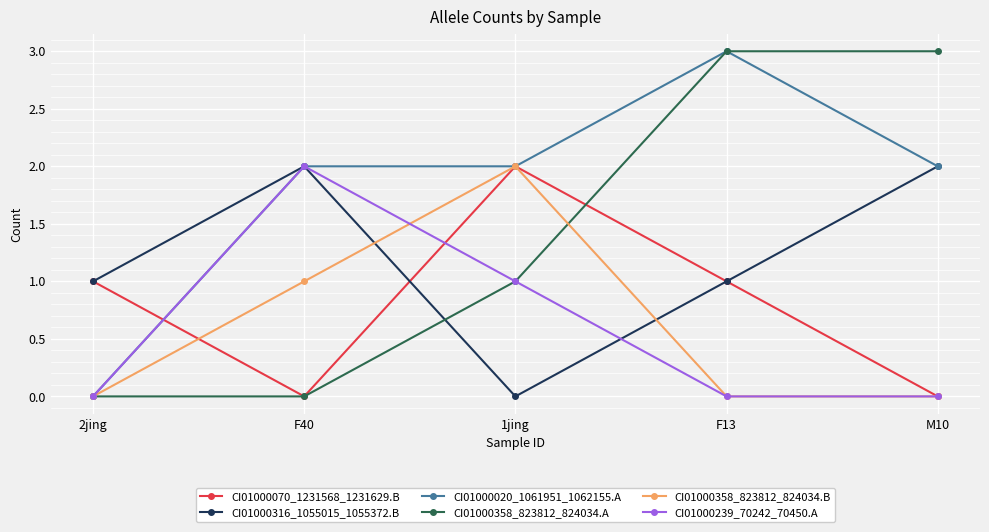

What position from the right is M10?

1